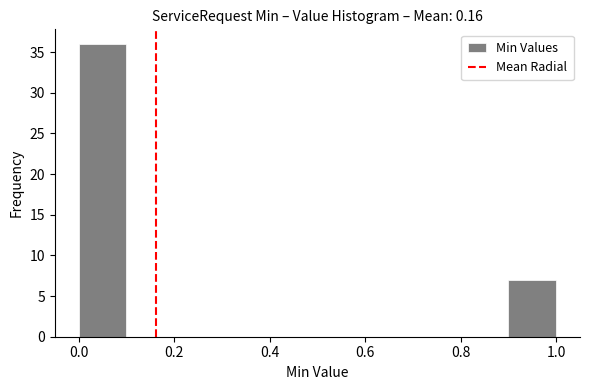

Which range on the x-axis has the tallest bar?

0.0 to 0.1